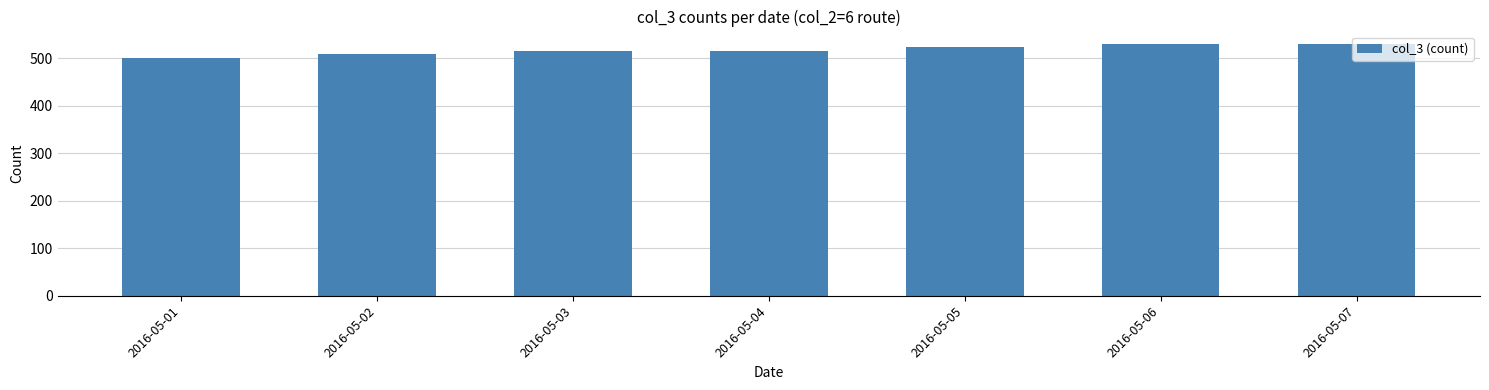

What is the ratio of the value at 2016-05-07 to the value at 2016-05-02?

1.0